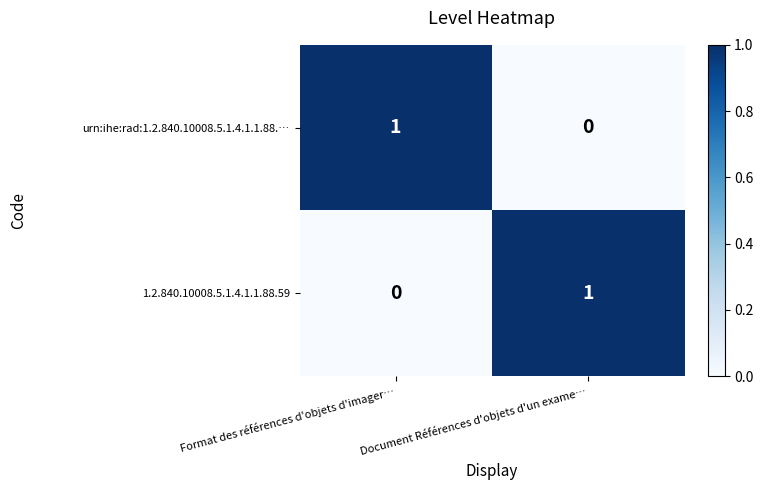

The value of 1.2.840.10008.5.1.4.1.1.88.59 at Format des références d'objets d'imager… is 0. True or false?

True